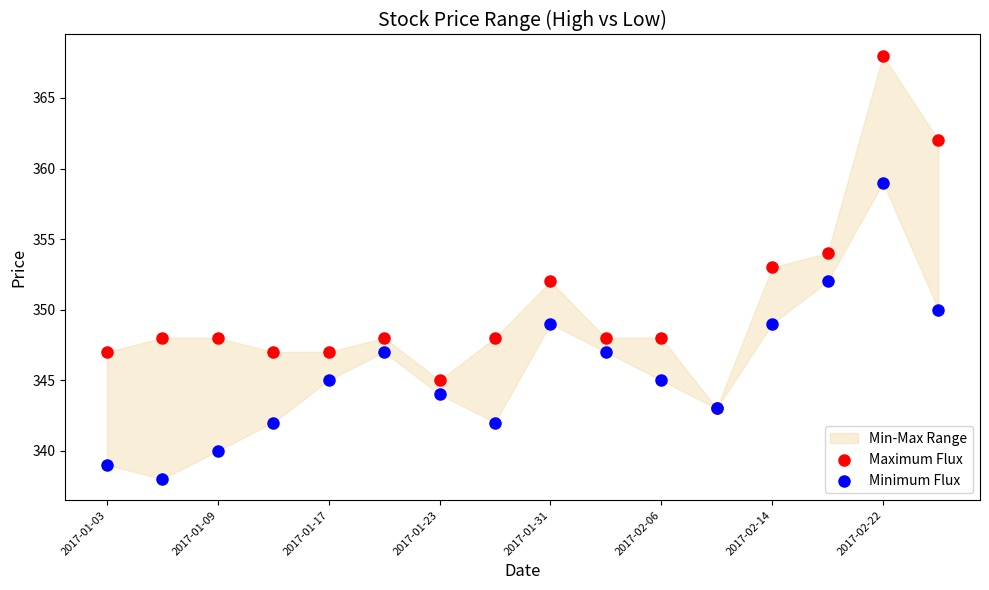

In the Maximum Flux series, what Y value is closest to 355?

354